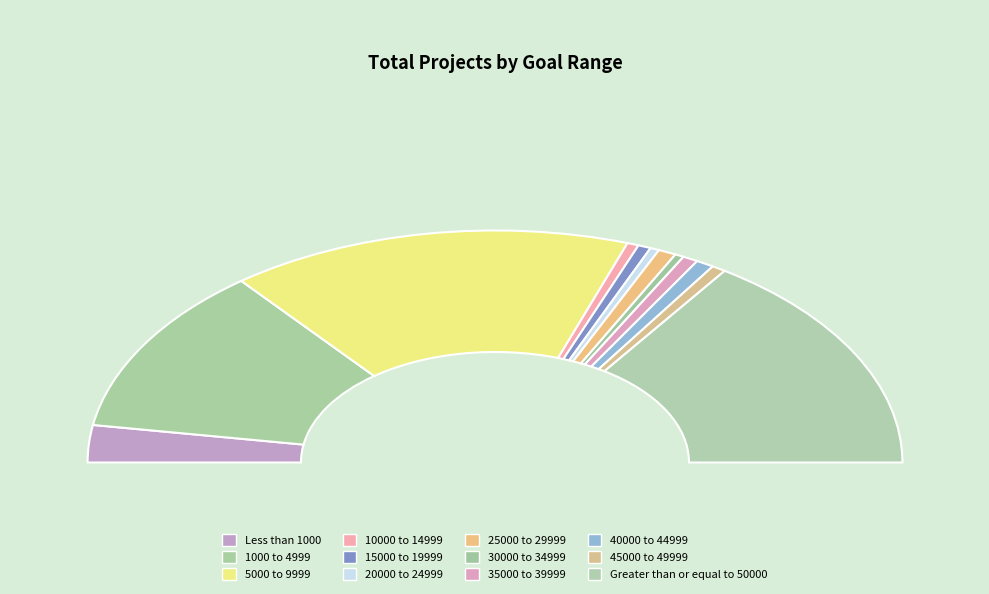

What is the largest slice in the pie chart?

5000 to 9999